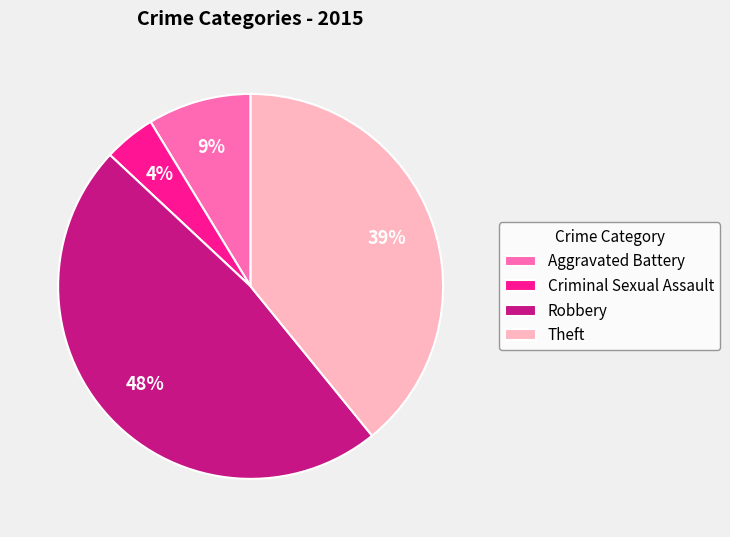

To the nearest percent, what is the average slice percentage?

25%